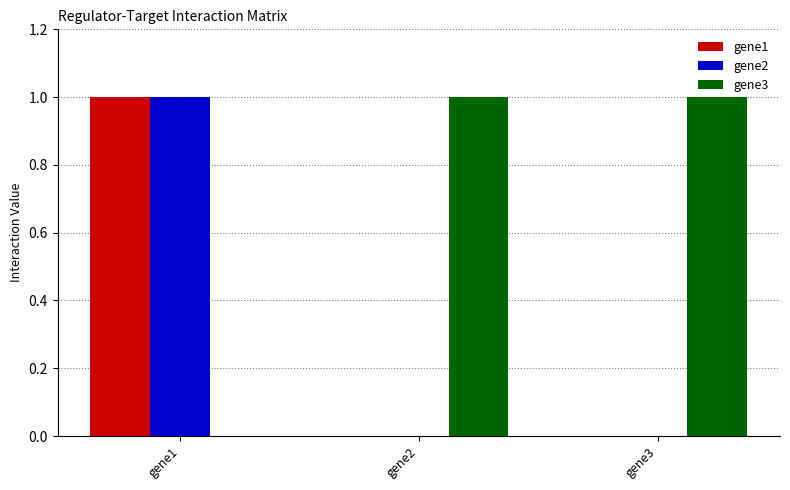

The gene1 series shows -1 at gene2. True or false?

False